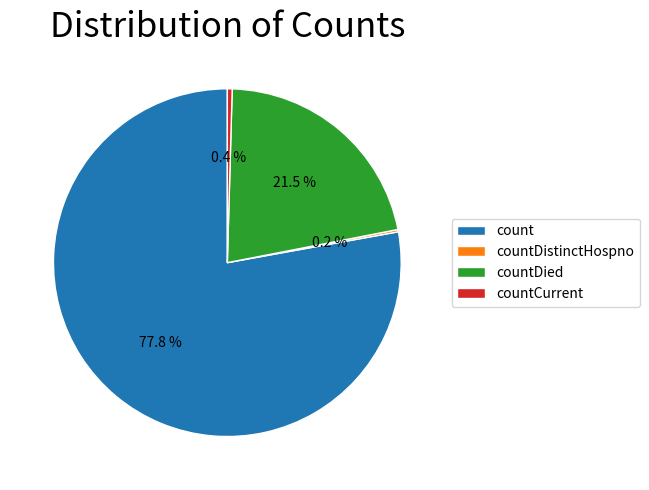

How much of the chart is everything except countCurrent?

99.6%